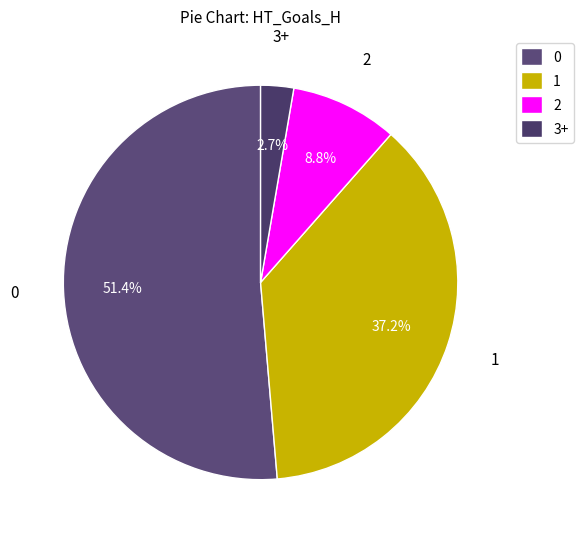

Is it true that 0 is 61% of the pie?

False